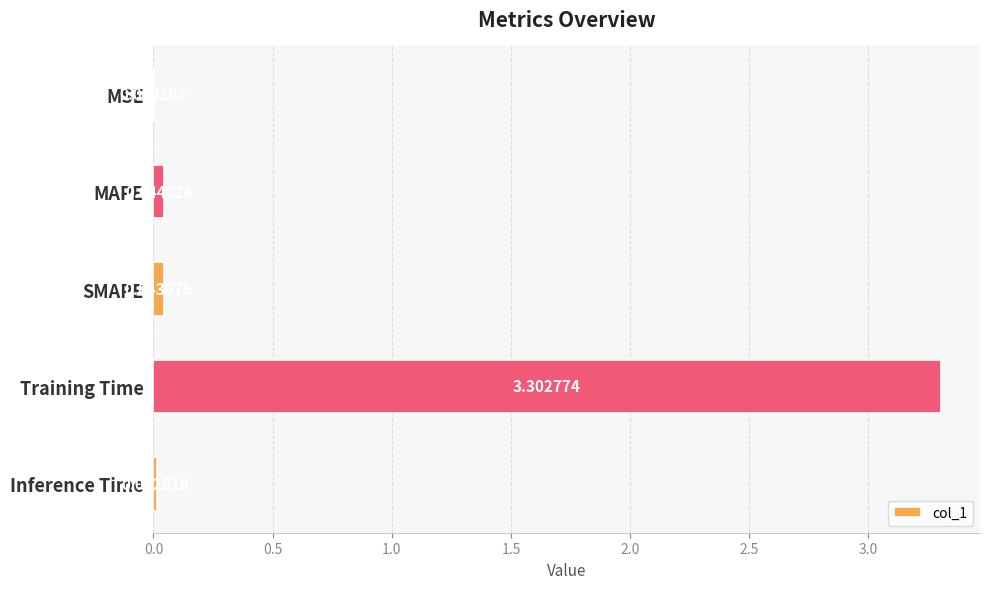

What is the change in value from MAPE to Training Time?

+3.3